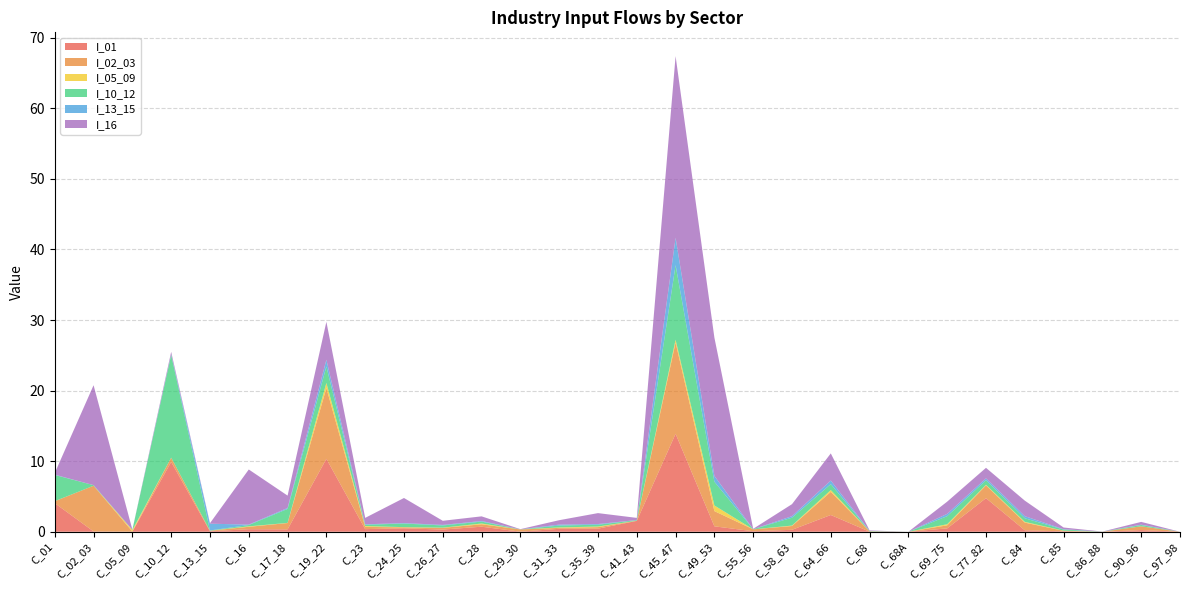

Reading left to right, what are all the values shown in this chart?

I_01: 4.1	0.0	0.0	9.9	0.1	0.4	0.3	10.3	0.4	0.5	0.3	0.7	0.0	0.4	0.4	1.5	13.9	0.8	0.1	0.3	2.4	0.0	0.0	0.5	4.8	0.2	0.1	0.0	0.2	0.0
I_02_03: 0.3	6.5	0.0	0.6	0.1	0.3	0.9	10.0	0.3	0.1	0.2	0.3	0.3	0.1	0.2	0.0	12.9	2.2	0.3	0.5	3.3	0.1	0.0	0.4	1.8	1.1	0.1	0.0	0.5	0.0
I_05_09: 0.0	0.0	0.2	0.0	0.0	0.1	0.0	0.7	0.1	0.0	0.0	0.1	0.0	0.1	0.1	0.0	0.4	0.8	0.0	0.1	0.3	0.0	0.0	0.2	0.1	0.1	0.0	0.0	0.0	0.0
I_10_12: 3.7	0.1	0.0	14.5	0.0	0.2	2.0	2.3	0.2	0.5	0.3	0.3	0.0	0.3	0.3	0.1	10.6	3.4	0.0	1.1	0.8	0.0	0.0	1.1	0.7	0.5	0.2	0.0	0.2	0.0
I_13_15: 0.0	0.0	0.0	0.1	1.0	0.1	0.1	0.9	0.1	0.1	0.1	0.1	0.0	0.1	0.1	0.0	3.9	0.8	0.0	0.2	0.5	0.0	0.0	0.3	0.3	0.3	0.0	0.0	0.0	0.0
I_16: 0.2	14.2	0.0	0.4	0.1	7.8	1.8	5.4	0.9	3.6	0.6	0.7	0.0	0.6	1.5	0.3	25.7	19.6	0.0	1.7	3.8	0.1	0.0	1.7	1.5	2.2	0.2	0.0	0.4	0.0